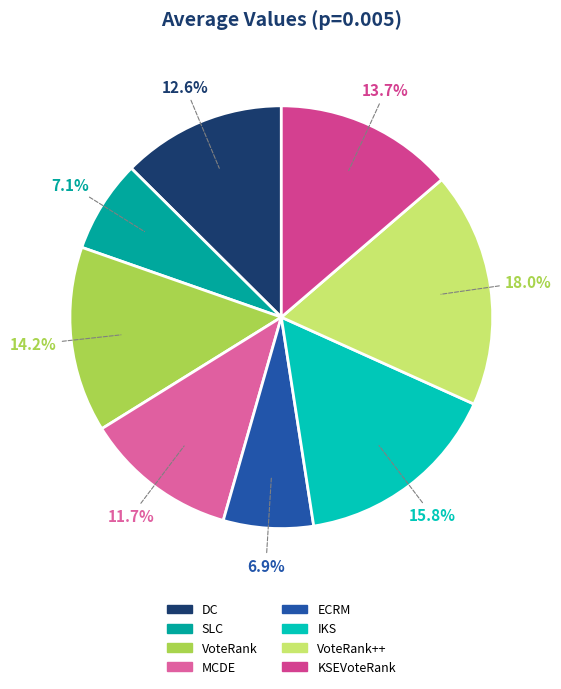

To the nearest percent, what portion does VoteRank++ represent?

18%